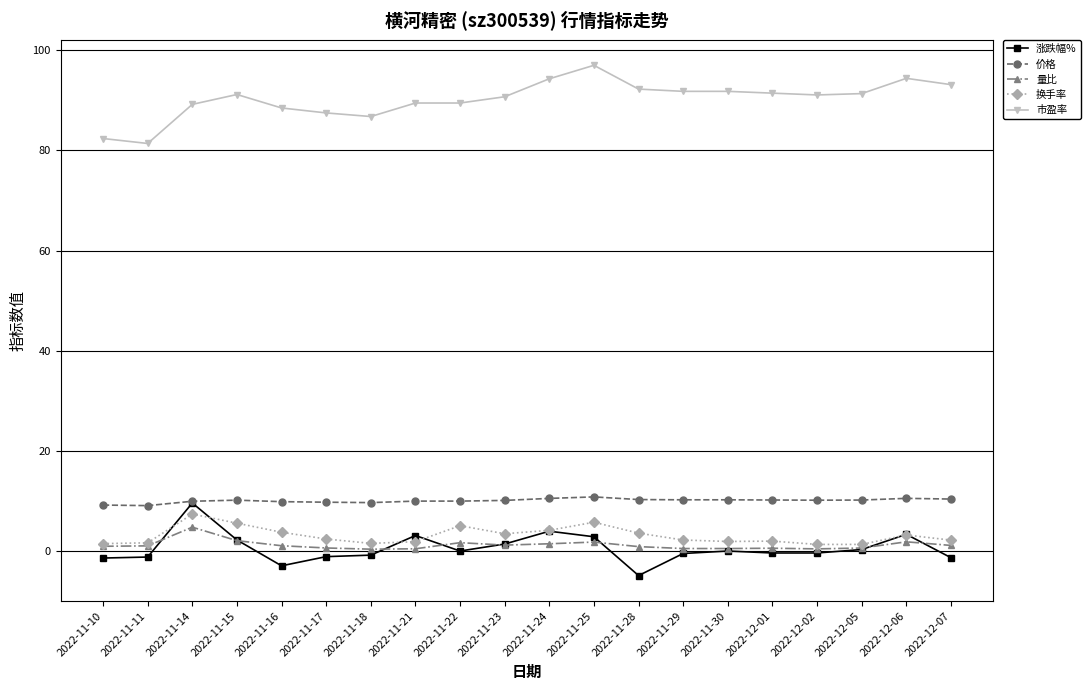

How many data points does each series have?

20